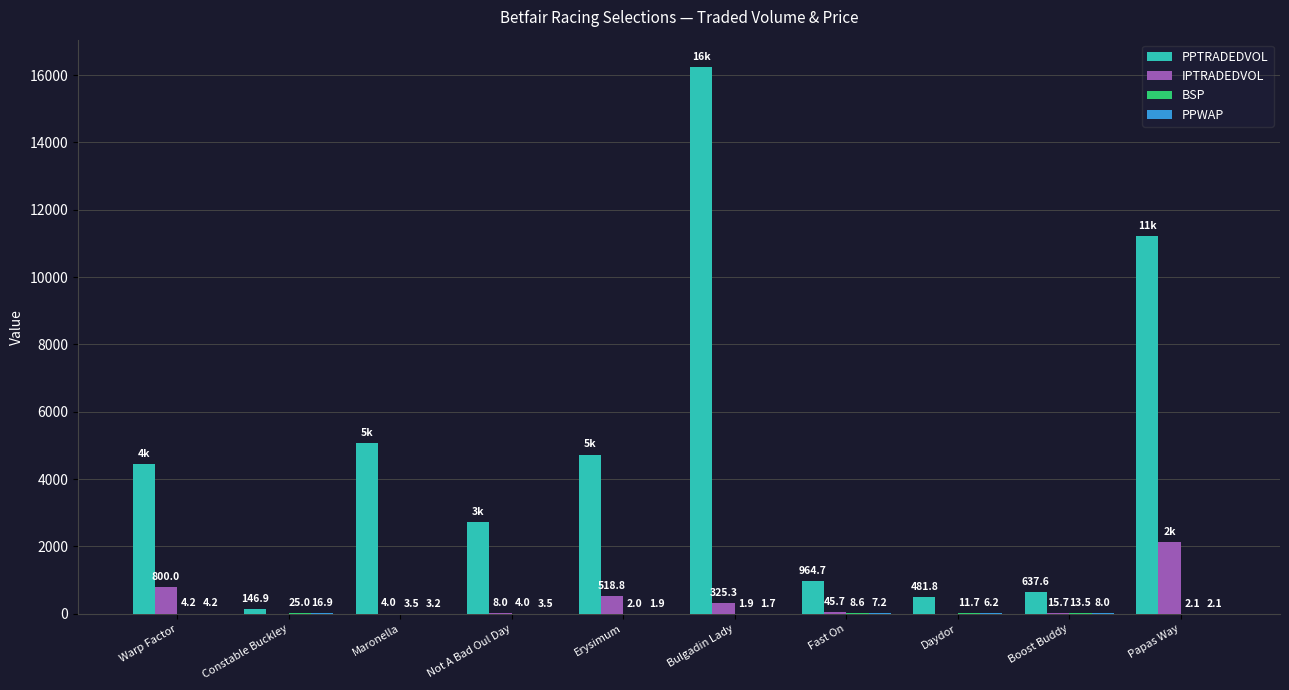

What is the maximum value shown in the chart?

16241.5